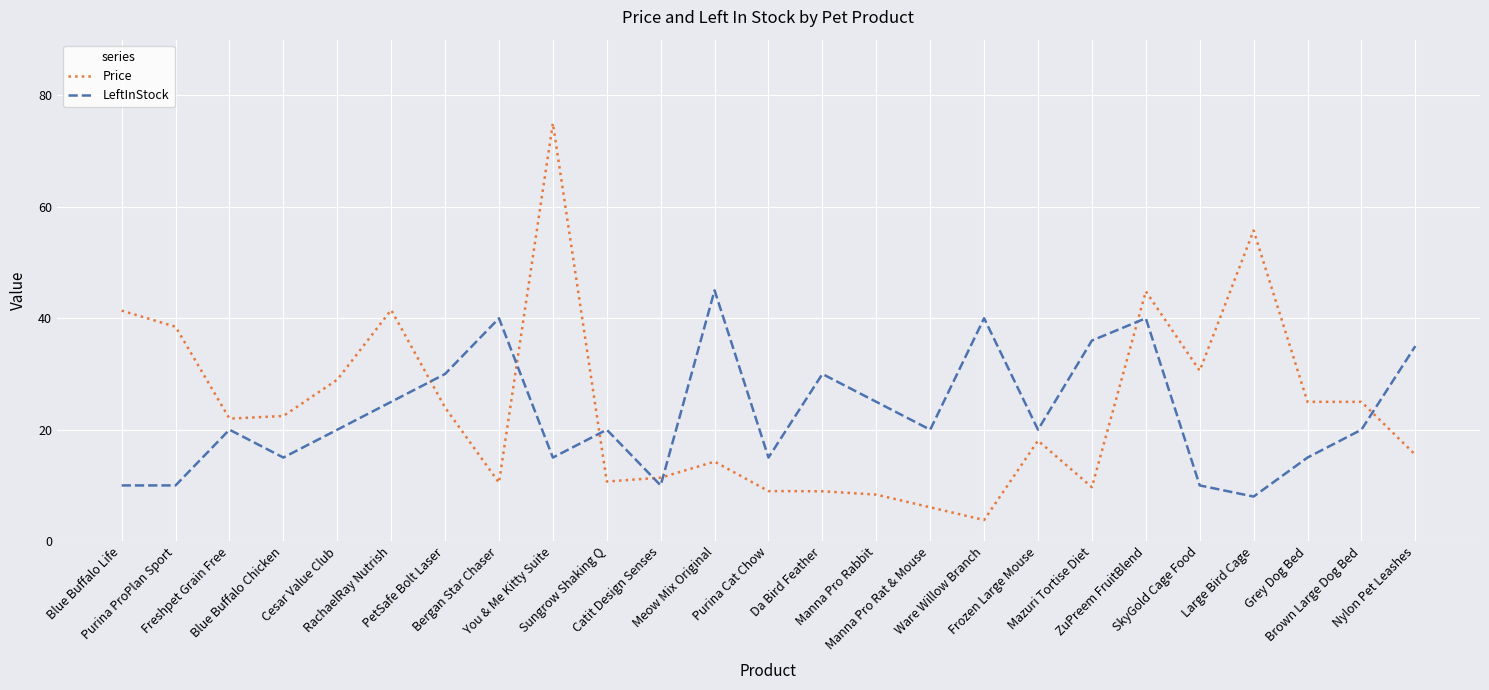

Rank the series by their maximum value, from lowest to highest.

LeftInStock, Price